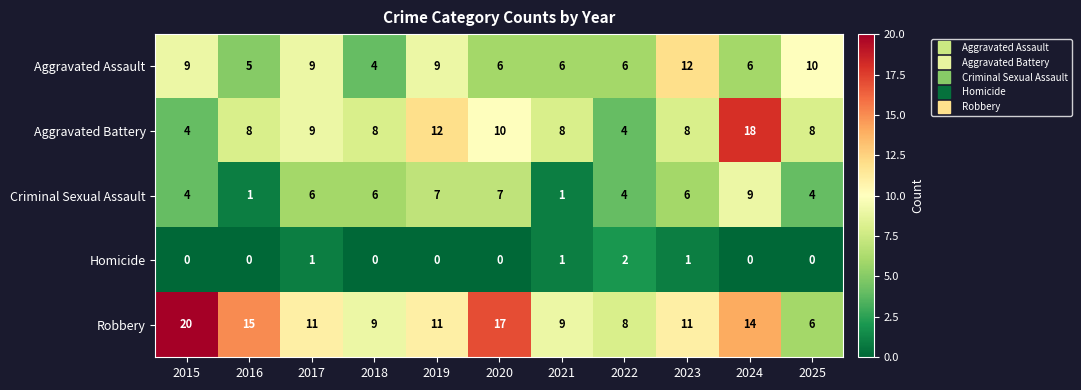

What is the sum of the Criminal Sexual Assault values at 2016 and 2017?

7